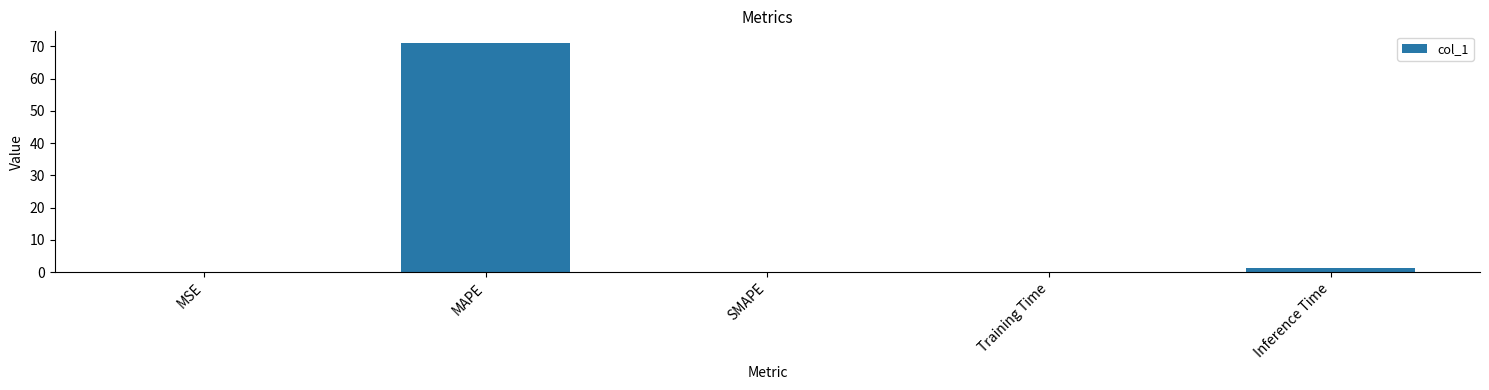

What is the change in value from Training Time to Inference Time?

+1.3